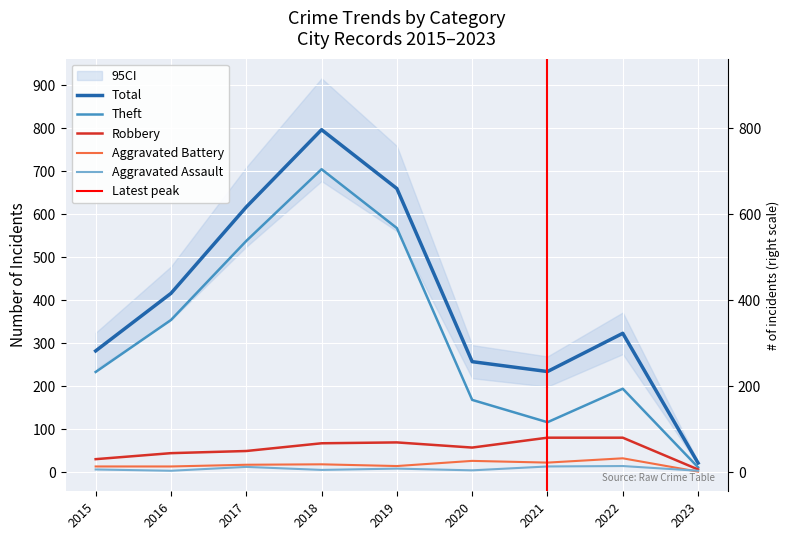

How many values in the Robbery series are below 57?

4